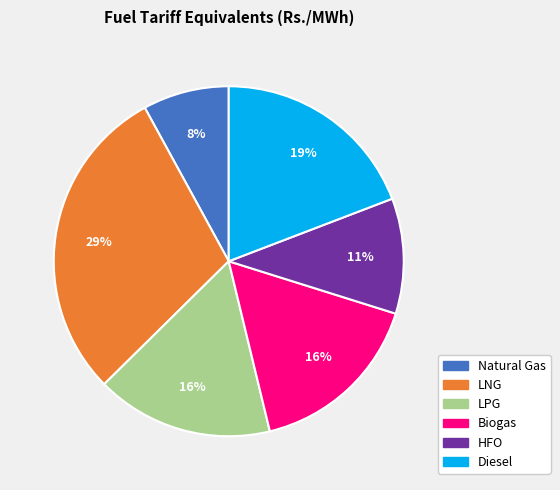

Which slice is the smallest?

Natural Gas